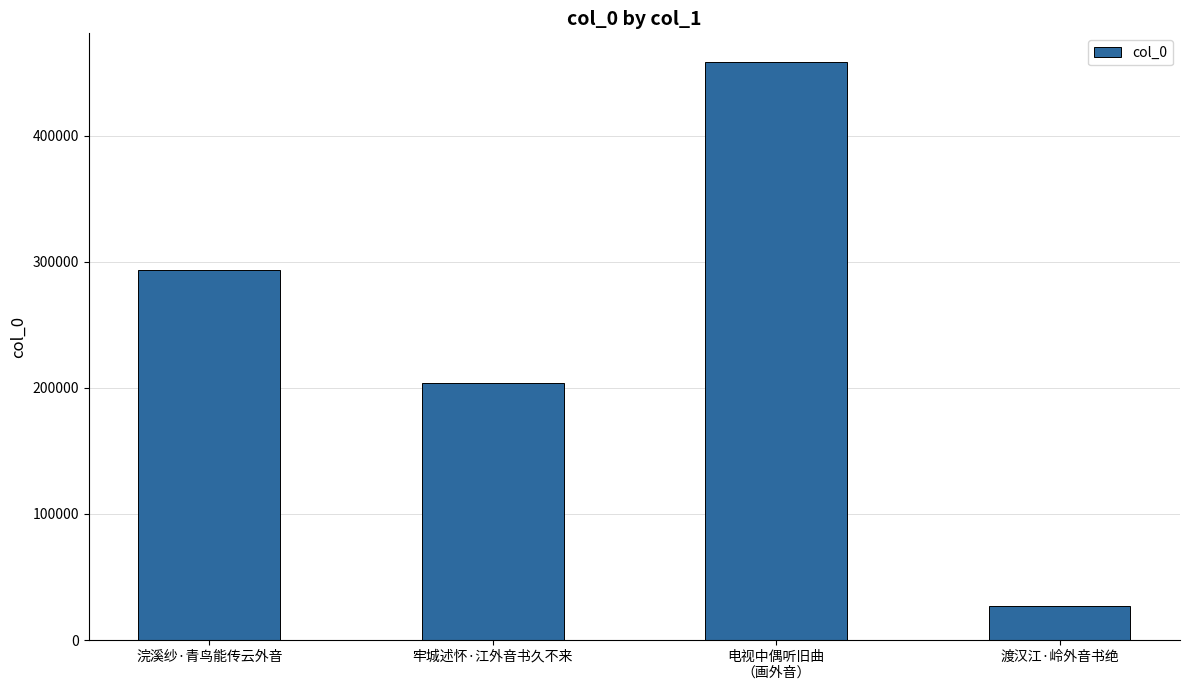

Reading left to right, transcribe all the data shown in this chart.

浣溪纱·青鸟能传云外音=293067	牢城述怀·江外音书久不来=203453	电视中偶听旧曲
（画外音）=458173	渡汉江·岭外音书绝=26824